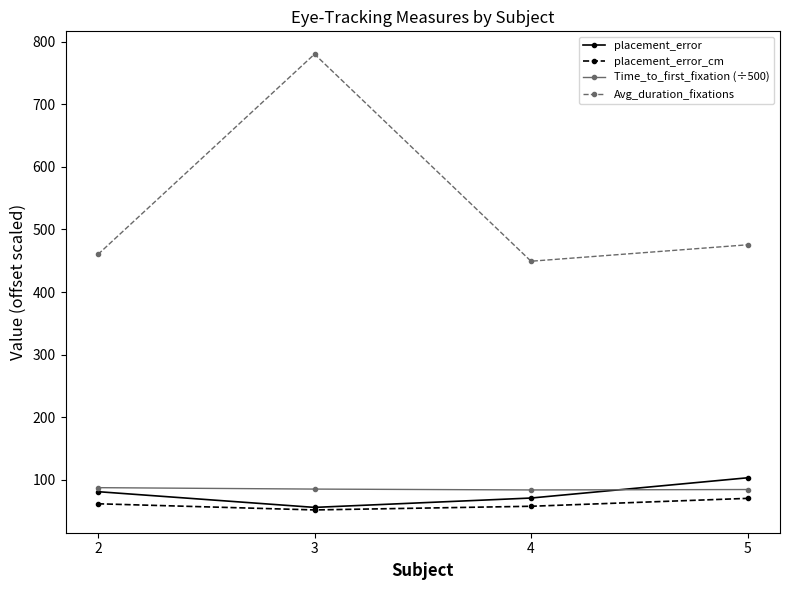

Where does the Avg_duration_fixations series first go above 475?

3